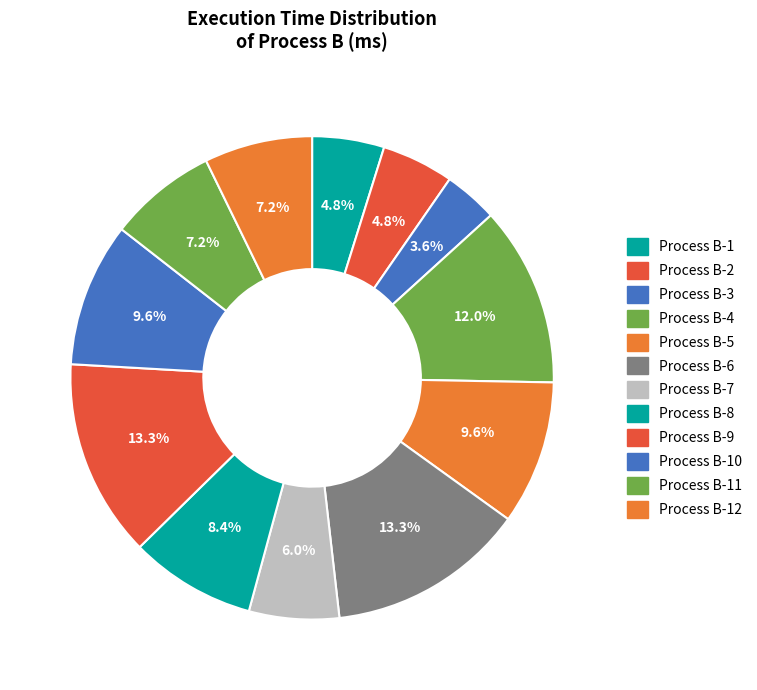

How many segments does this pie chart have?

12